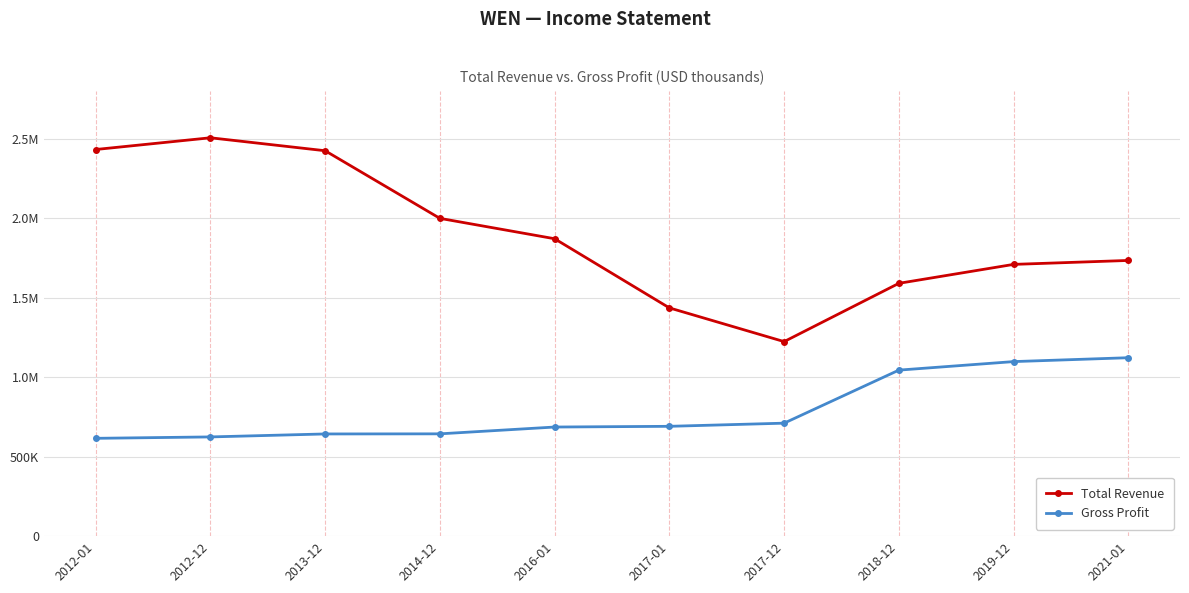

What are all the series names shown in the legend?

Total Revenue, Gross Profit